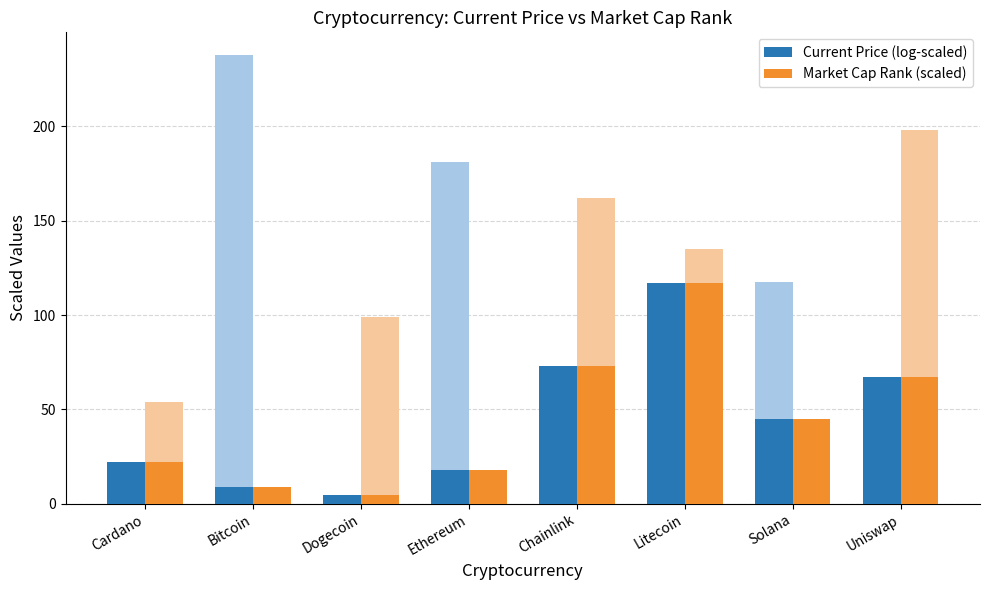

What is the label of the 5th bar from the left?

Chainlink